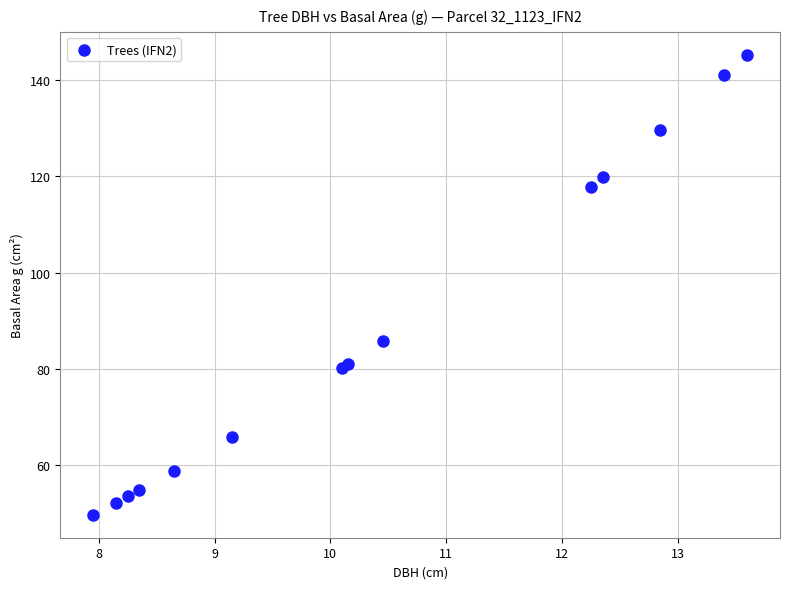

What Y value in the scatter plot is closest to 97?

85.8